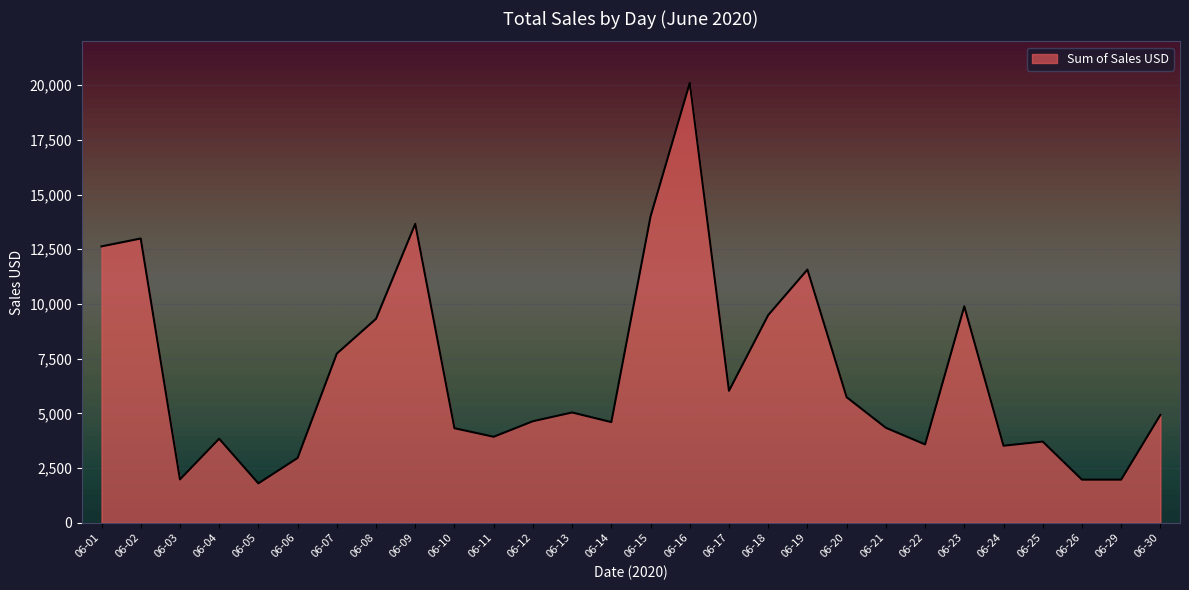

What is the smallest value displayed?

1800